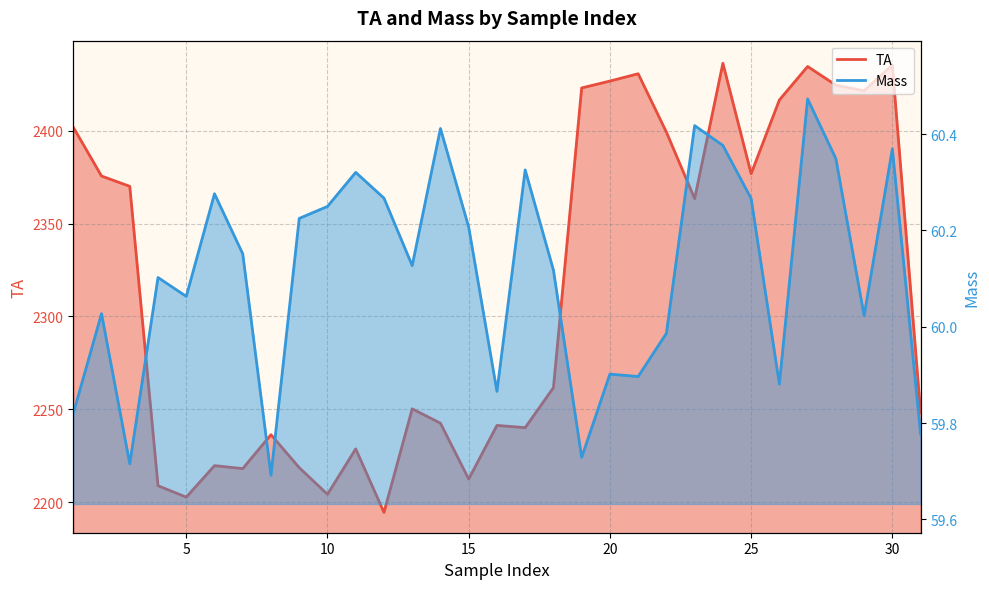

Between 9.0 and 22.0, which series saw the biggest shift?

TA